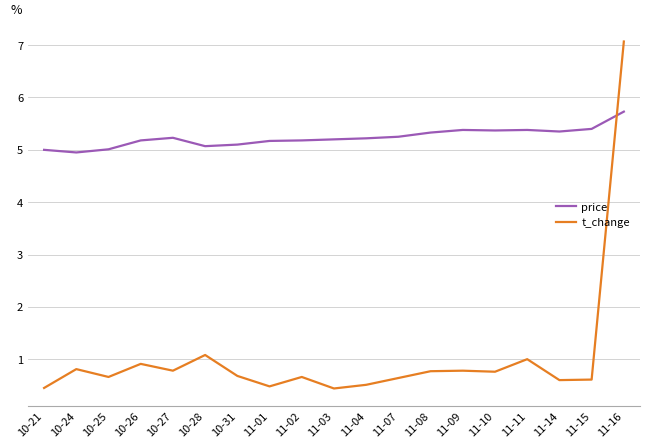

The t_change series shows 0.7 at 10-31. True or false?

True